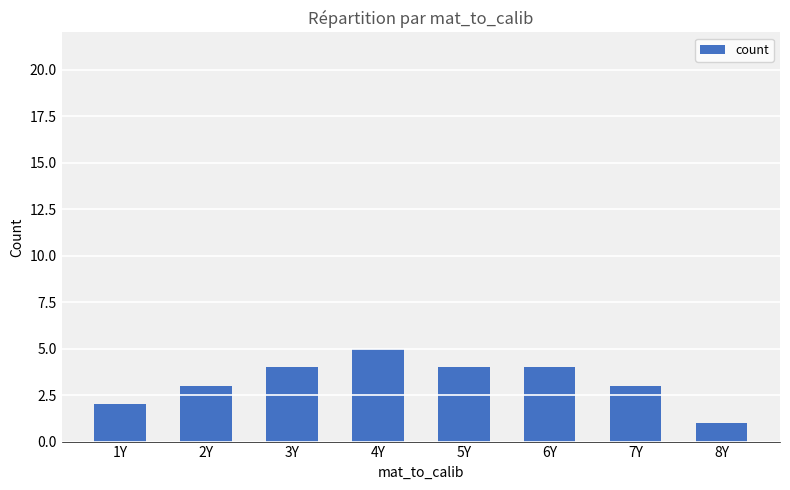

What is the minimum value shown in the chart?

1